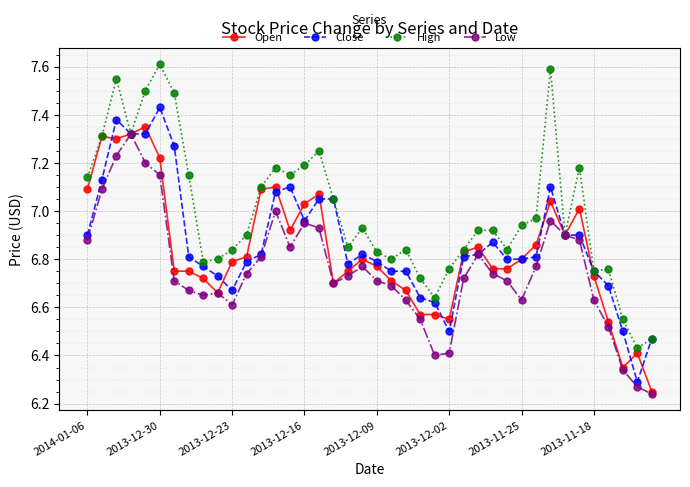

Does the chart have visible grid lines?

Yes